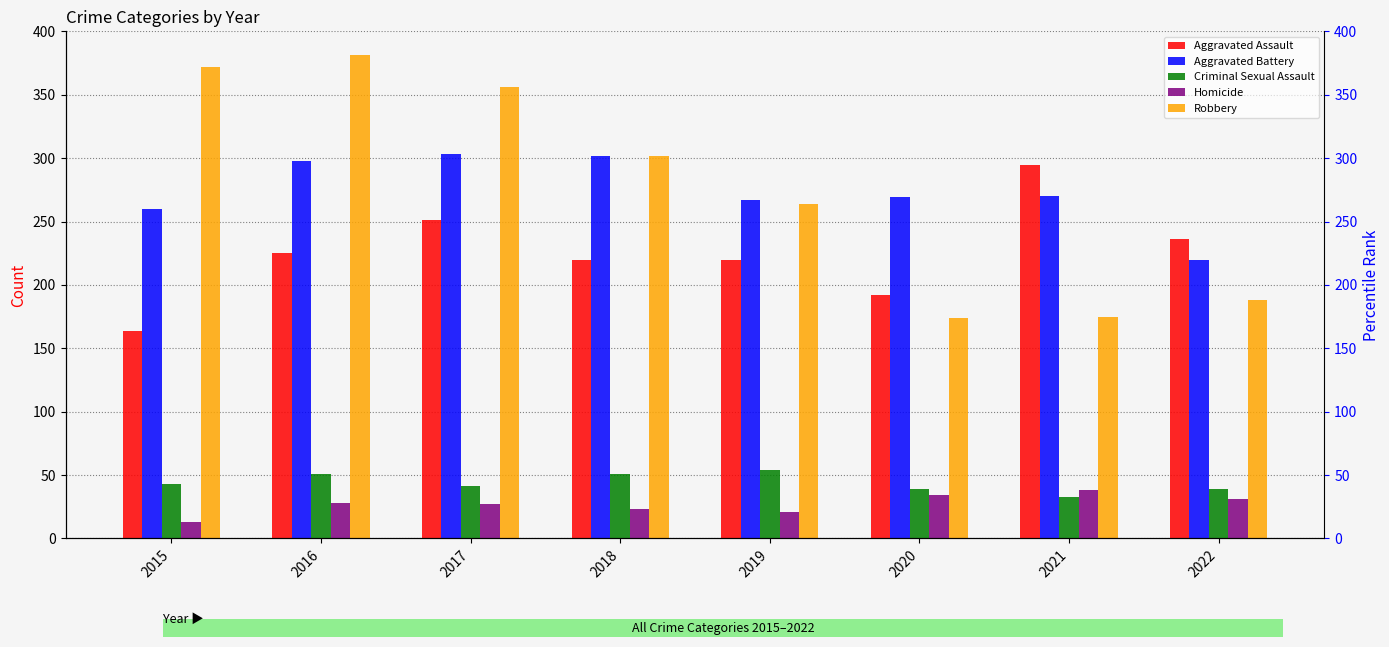

What are all the series names shown in the legend?

Aggravated Assault, Aggravated Battery, Criminal Sexual Assault, Homicide, Robbery